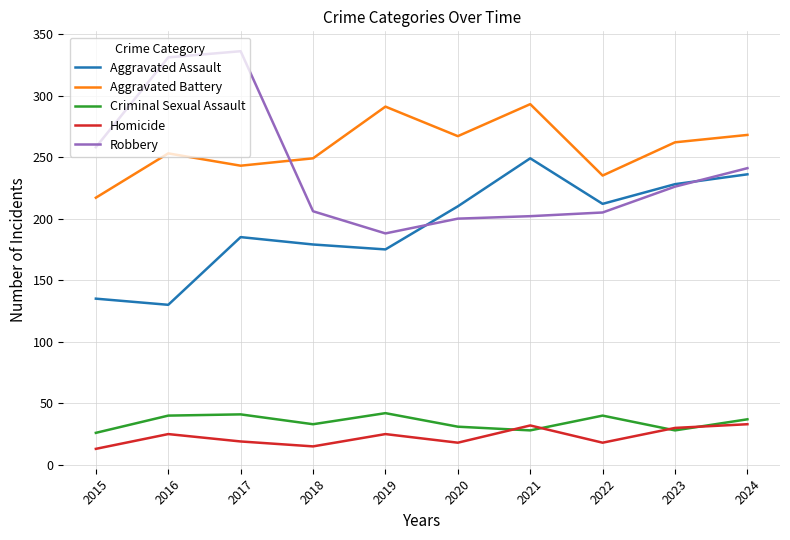

Does the chart display data point markers on the line(s)?

No